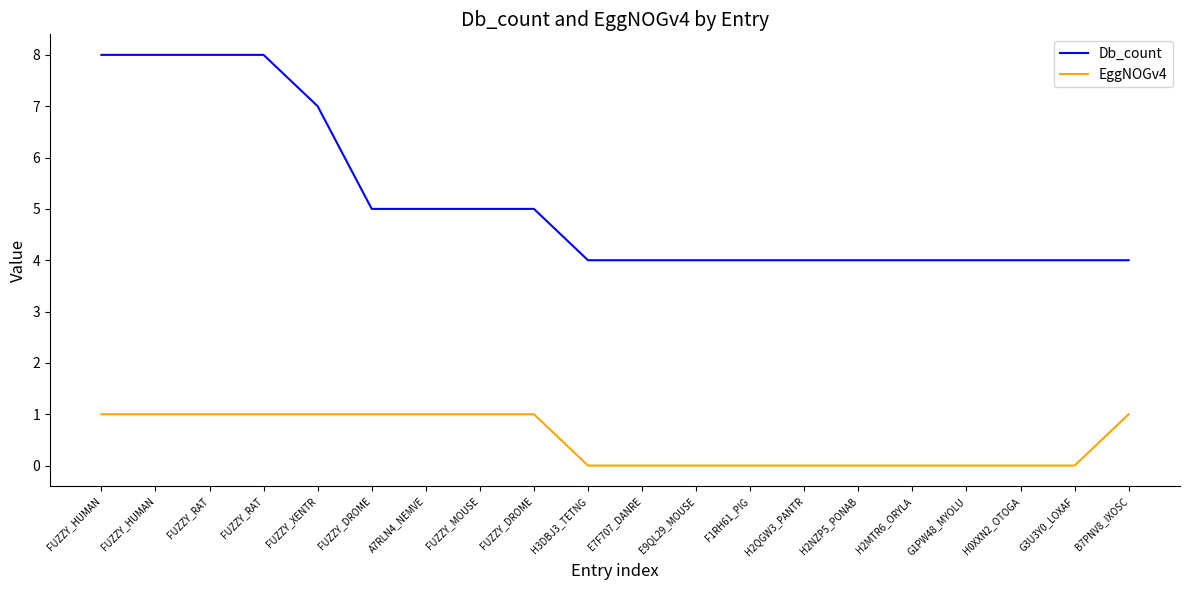

What are all the series names shown in the legend?

Db_count, EggNOGv4